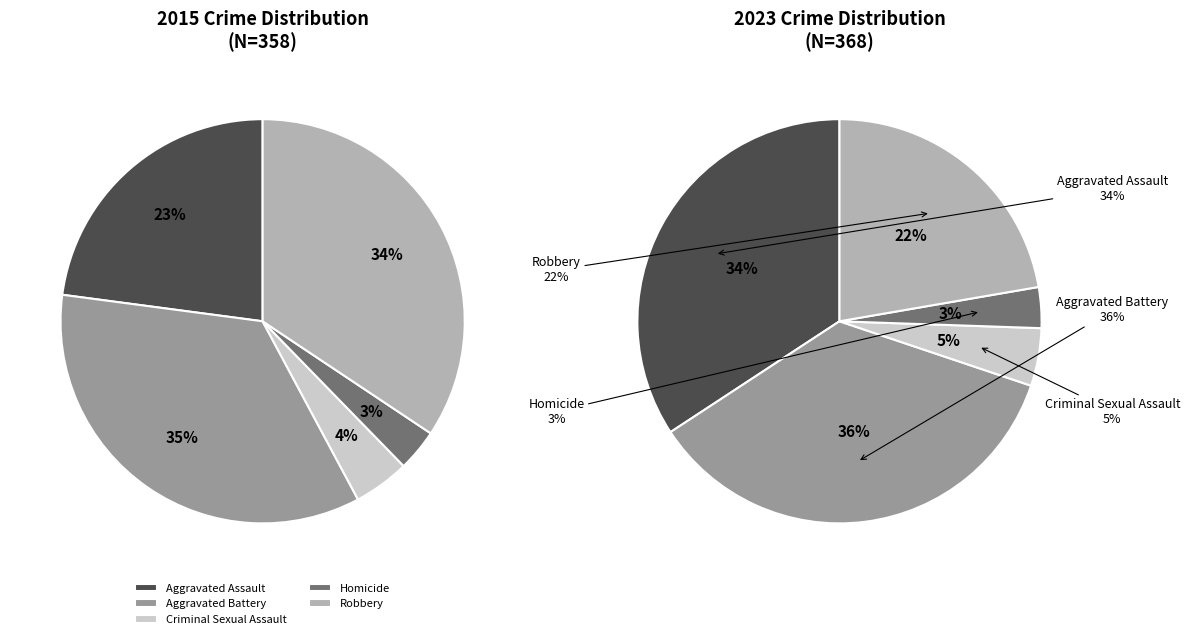

Is Homicide the majority of the pie?

No